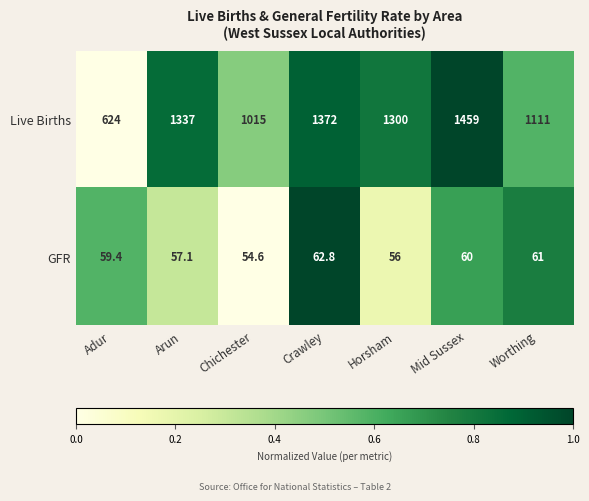

At which category is the sum across all series the highest?

Mid Sussex